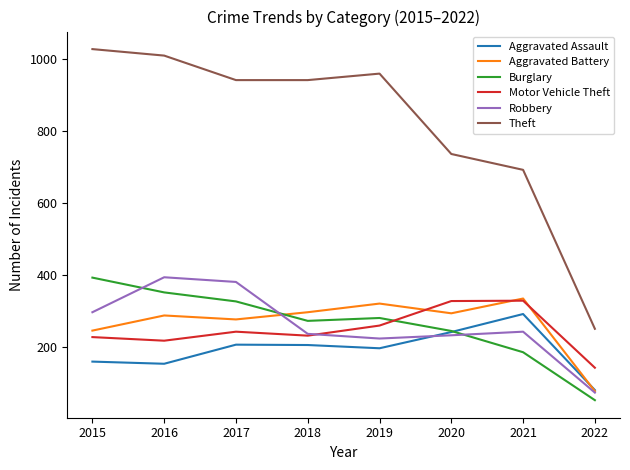

Which series has the largest range (max minus min)?

Theft